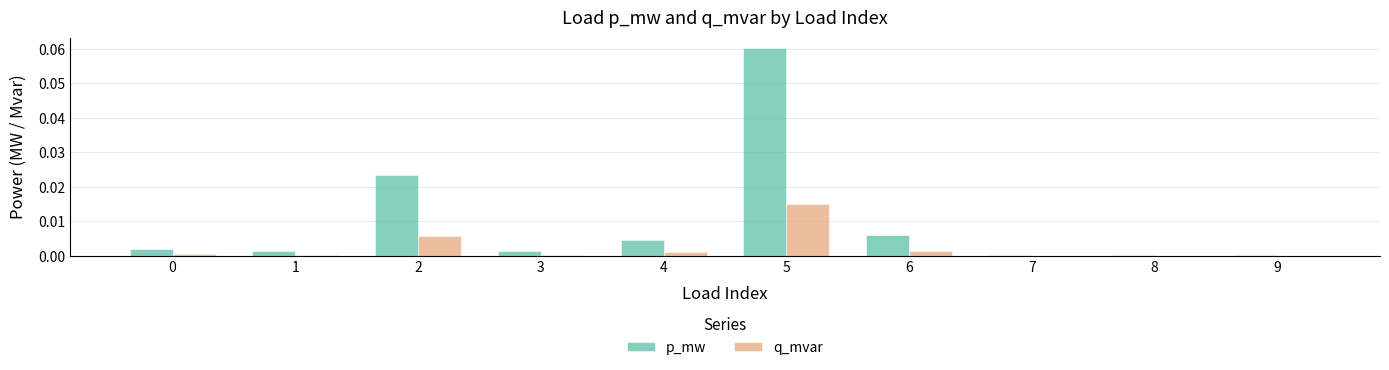

What are all the series names shown in the legend?

p_mw, q_mvar